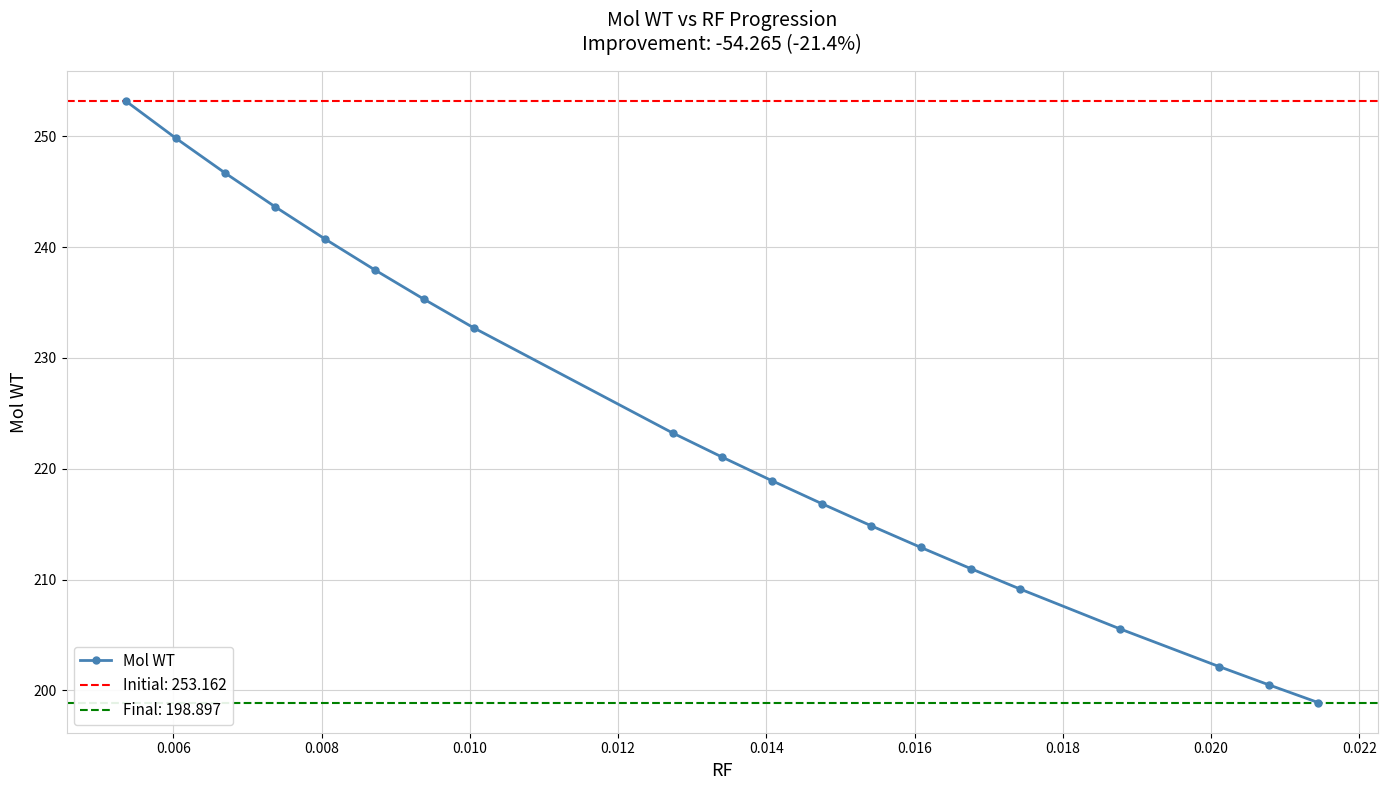

Reading right to left, extract all data points from this chart.

198.9	200.5	202.2	205.6	209.1	211.0	212.9	214.9	216.9	218.9	221.0	223.2	232.7	235.3	238.0	240.7	243.6	246.7	249.8	253.2